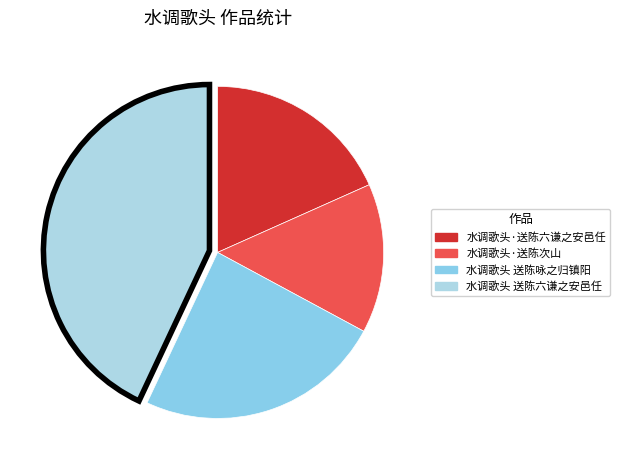

Rank the categories by value from highest to lowest.

水调歌头 送陈六谦之安邑任, 水调歌头 送陈咏之归镇阳, 水调歌头·送陈六谦之安邑任, 水调歌头·送陈次山